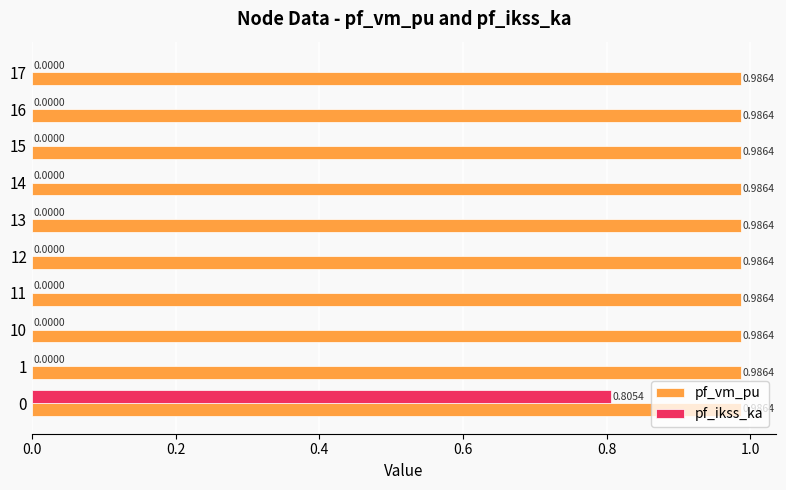

Which series has the largest total across all categories?

pf_vm_pu